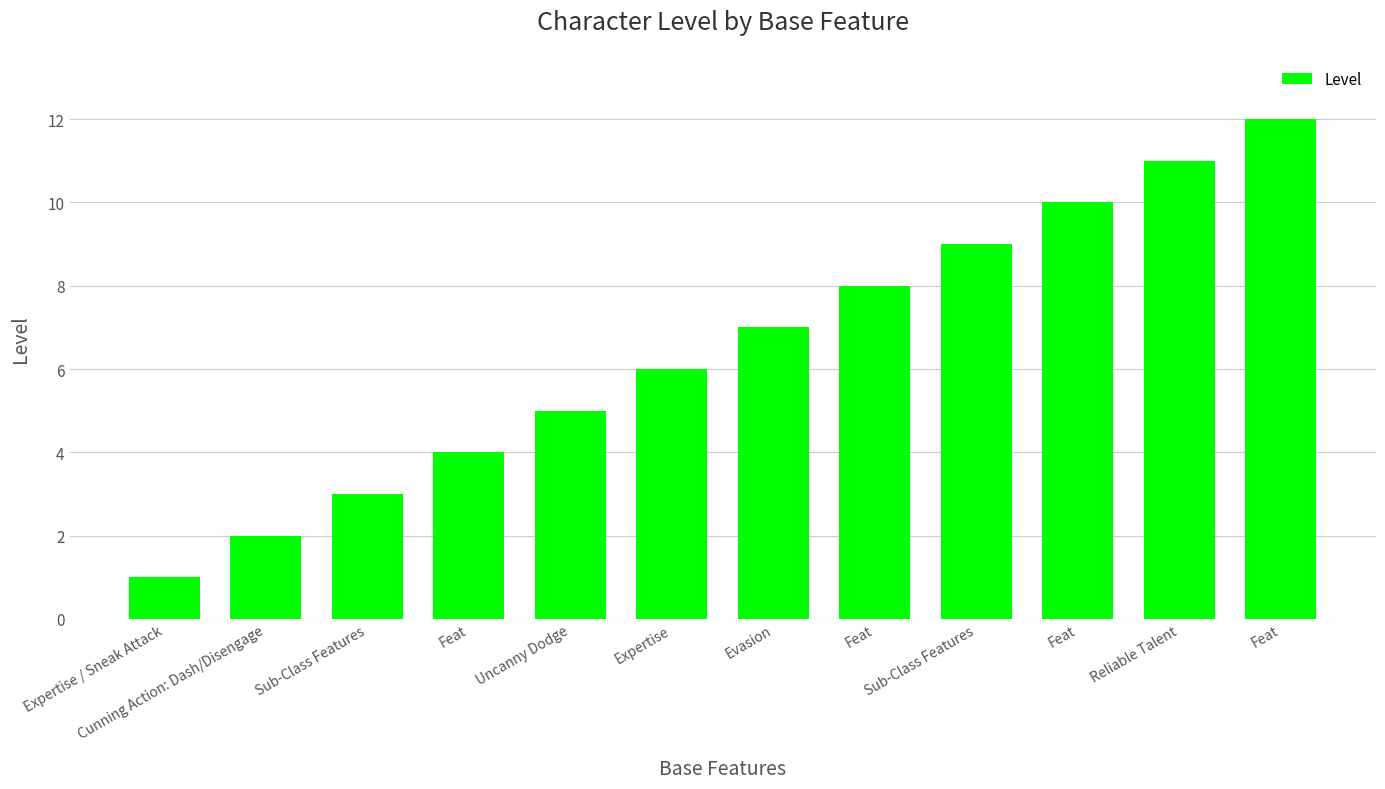

What is the difference between the maximum and second lowest values?

10